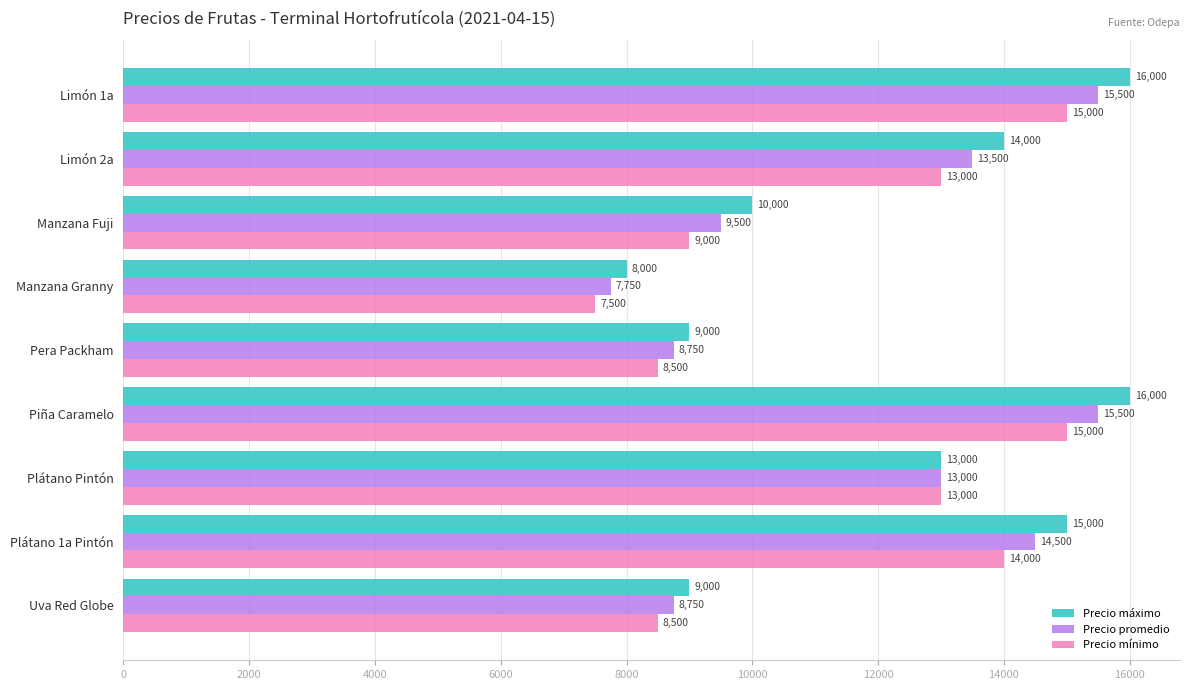

Is it true that Precio mínimo equals 13000 at Limón 2a?

True